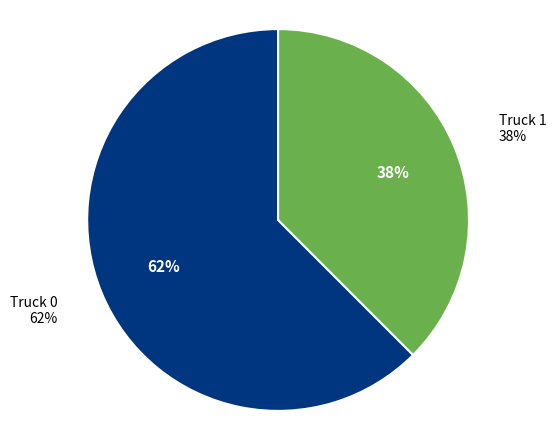

Is the sum of Truck 0 and Truck 1 greater than half?

Yes